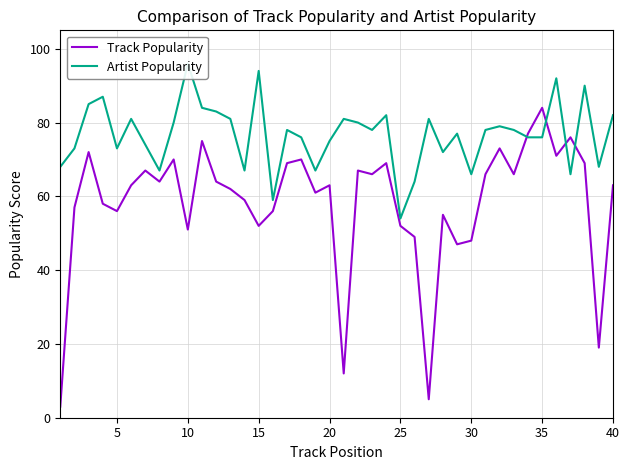

The Track Popularity series shows 10 at 30. True or false?

False